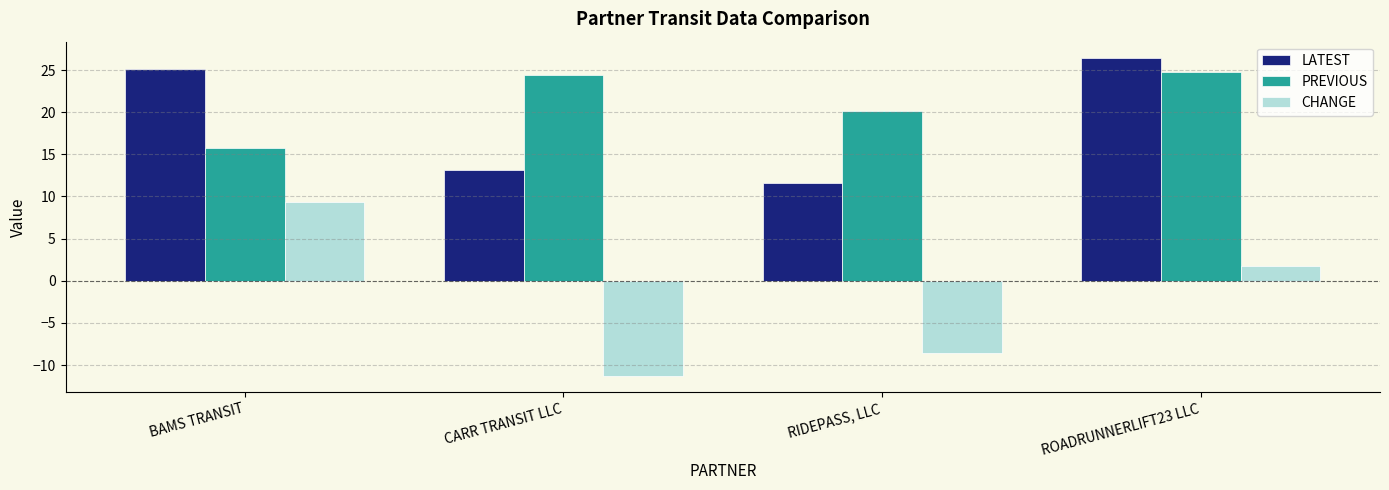

Are the bars grouped side by side (vs. stacked)?

Yes